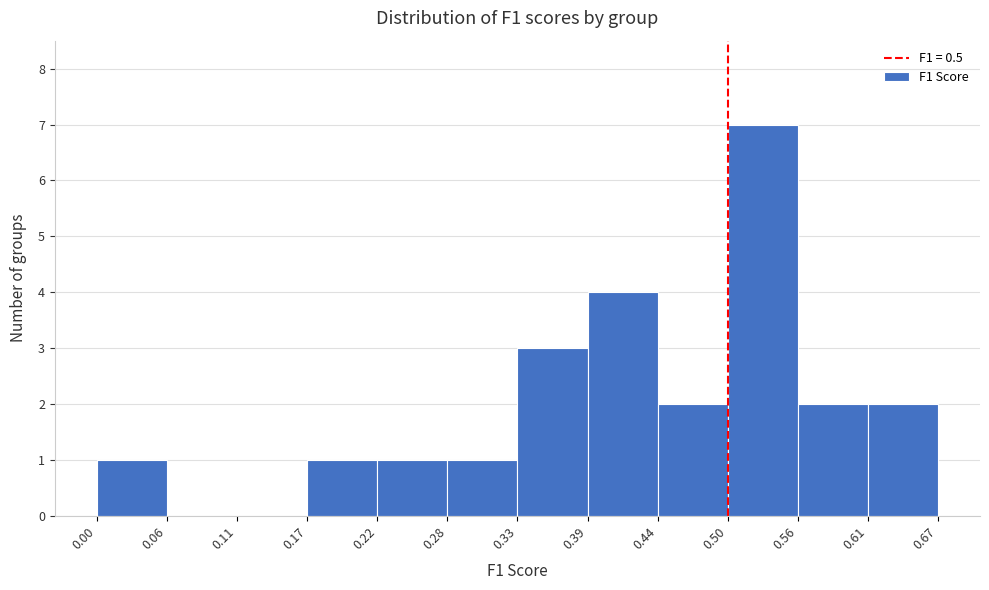

Reading left to right, transcribe this chart: for each bar, give the range it covers on the x-axis and its height. The values are not printed on the chart, so give them approximately, as read against the axis.

0.00 to 0.06: 1
0.06 to 0.11: 0
0.11 to 0.17: 0
0.17 to 0.22: 1
0.22 to 0.28: 1
0.28 to 0.33: 1
0.33 to 0.39: 3
0.39 to 0.44: 4
0.44 to 0.50: 2
0.50 to 0.56: 7
0.56 to 0.61: 2
0.61 to 0.67: 2